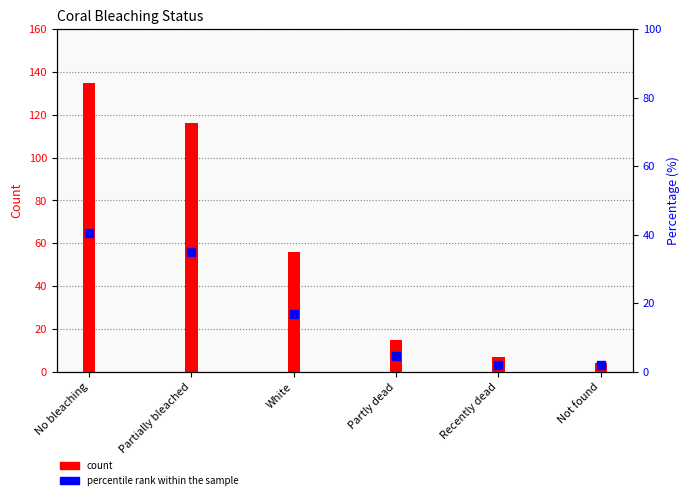

Which series has the widest spread of Y values?

count